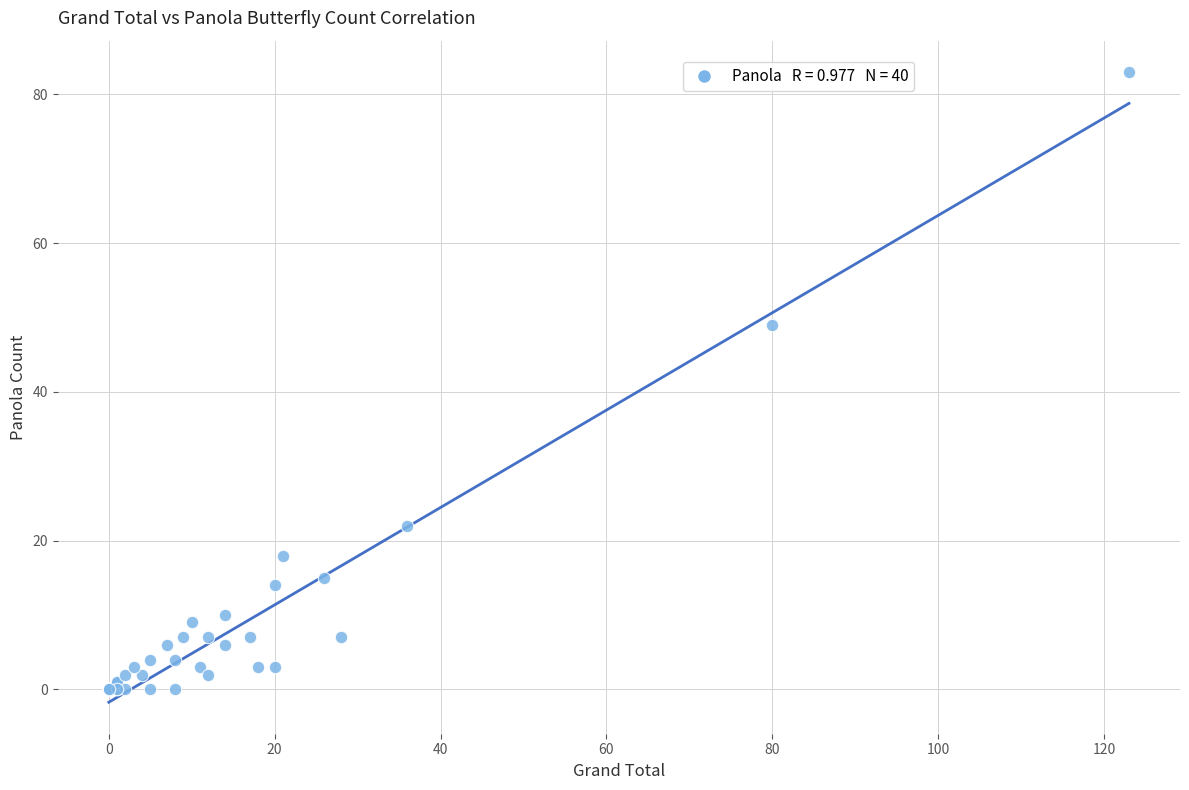

What Y value in the scatter plot is closest to 41?

49